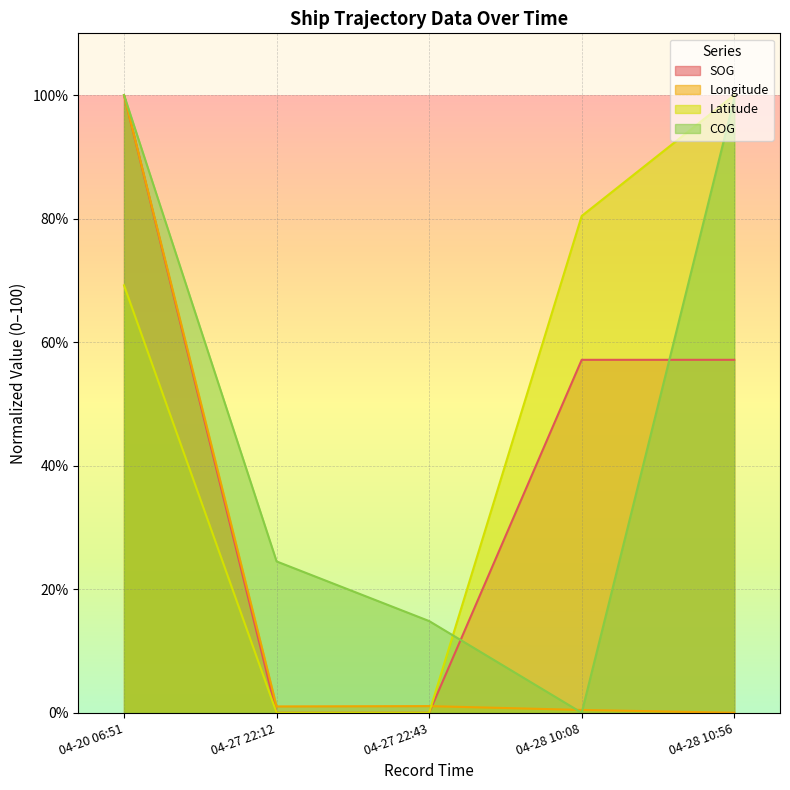

What is the difference between the maximum and minimum values in the SOG series?

100.0